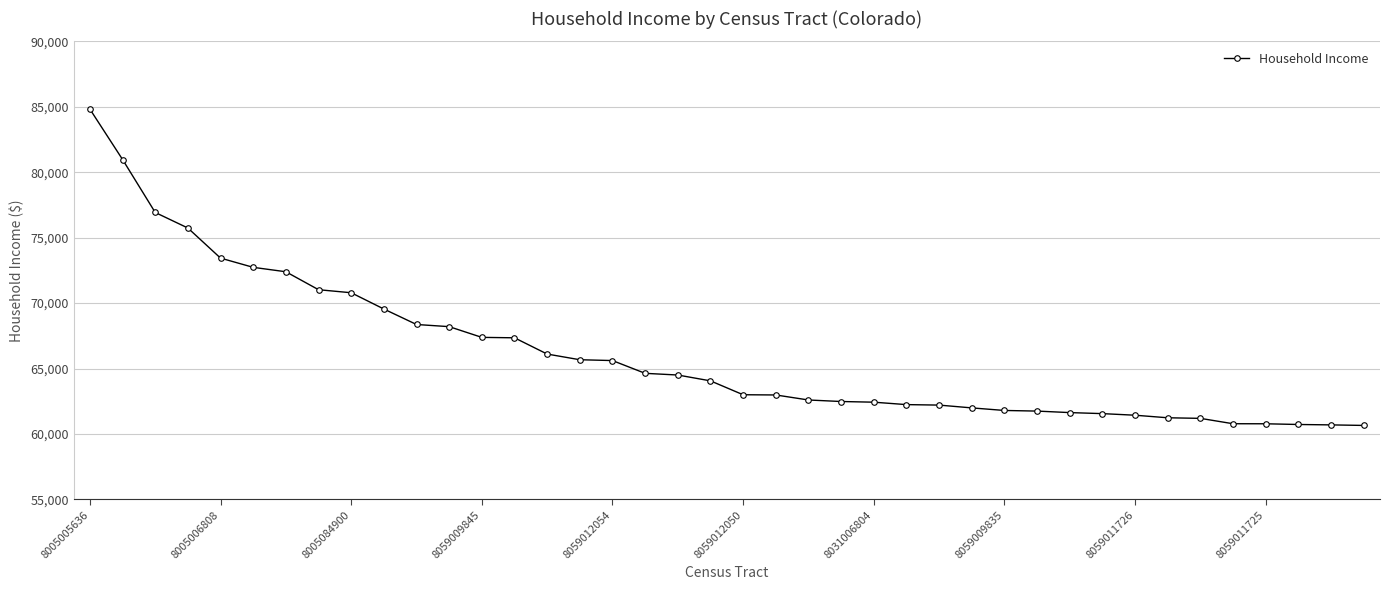

What is the smallest value displayed?

60651